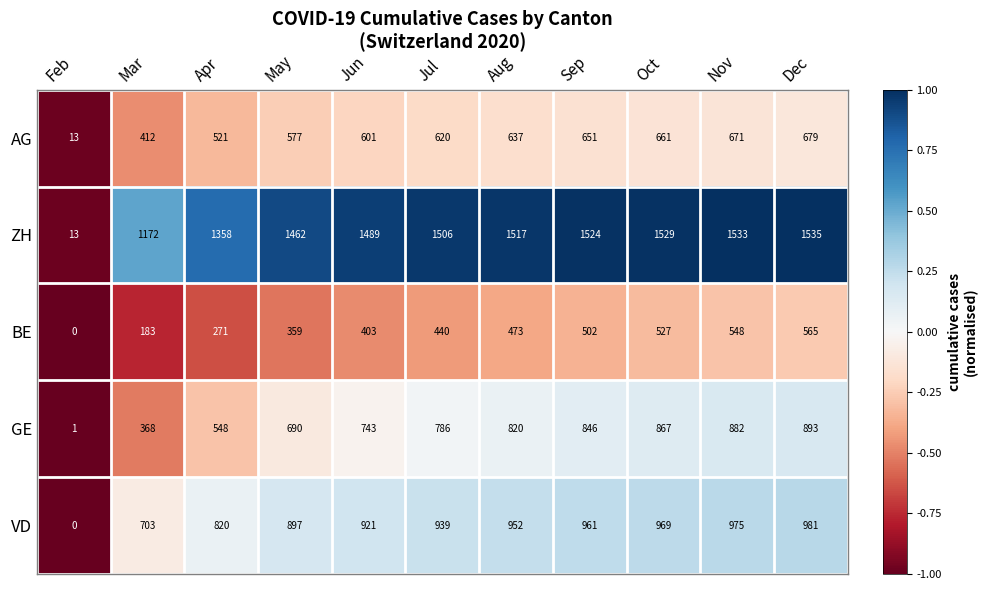

The GE series shows 882 at Nov. True or false?

True